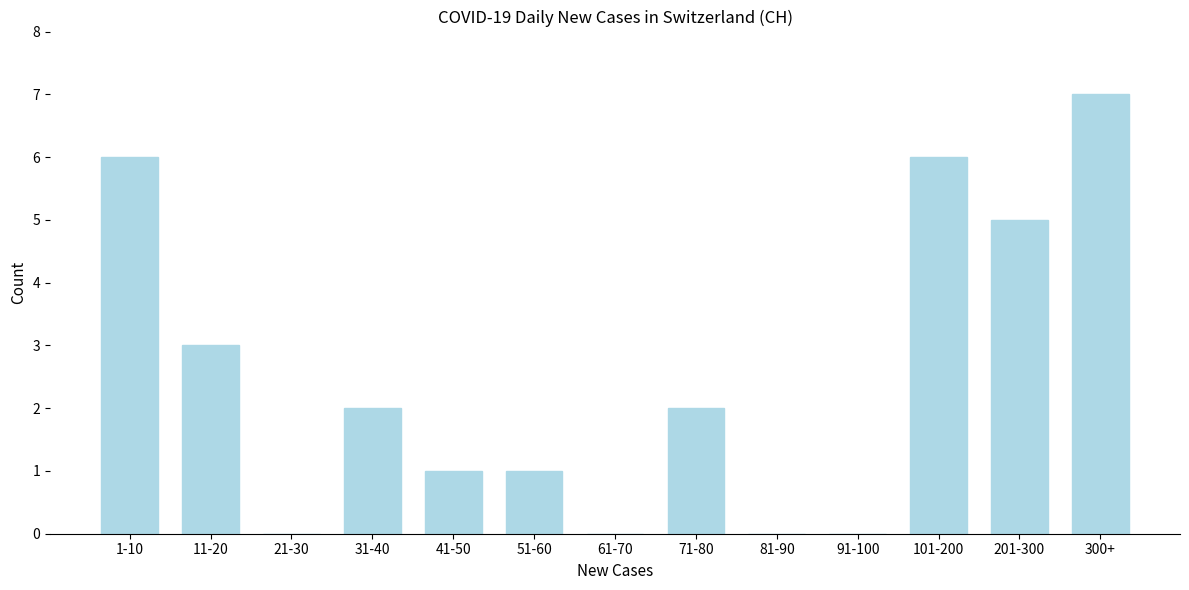

Reading left to right, what are all the values shown in this chart?

1-10=6	11-20=3	21-30=0	31-40=2	41-50=1	51-60=1	61-70=0	71-80=2	81-90=0	91-100=0	101-200=6	201-300=5	300+=7